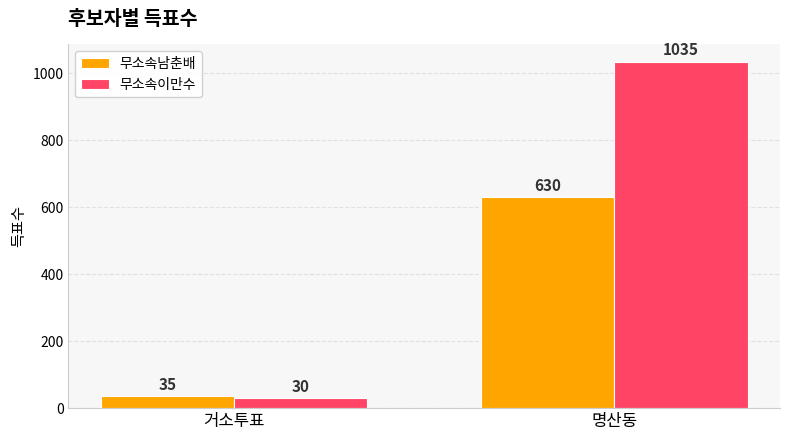

What is the difference between the maximum and minimum values in the 무소속이만수 series?

1005